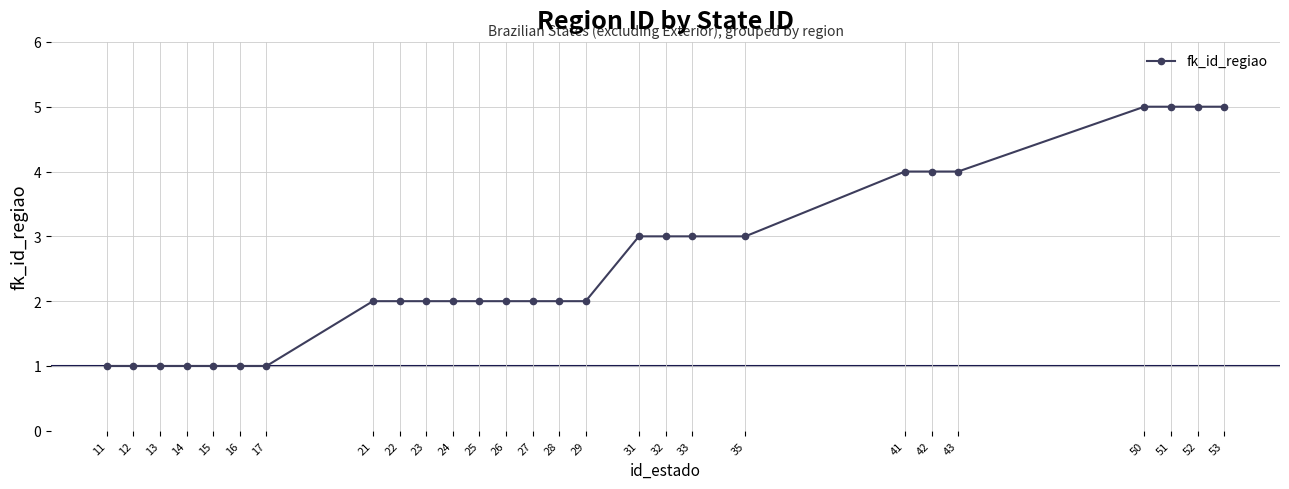

What is the maximum value shown in the chart?

5